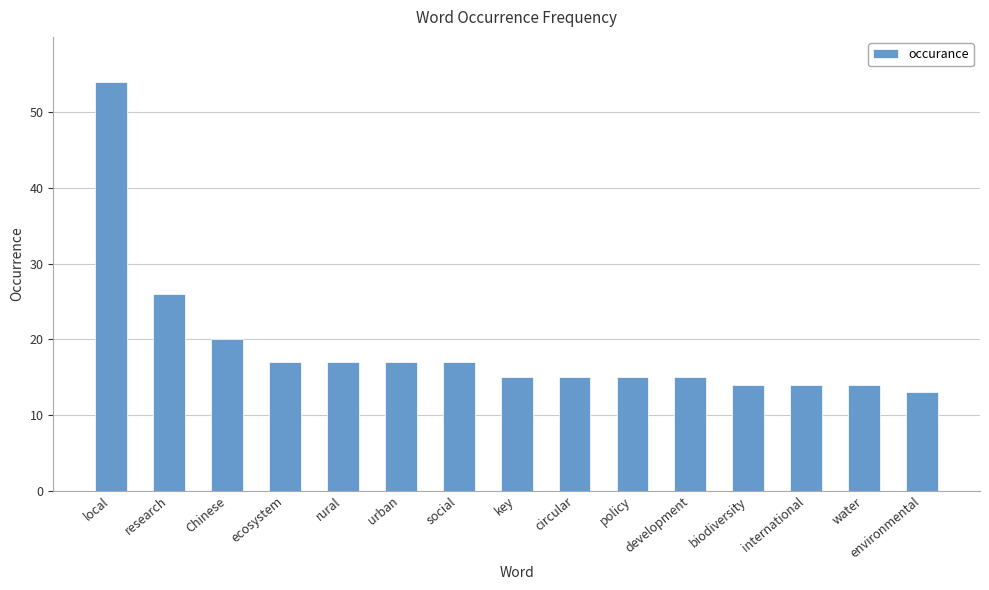

Which category has the highest value across all series?

local